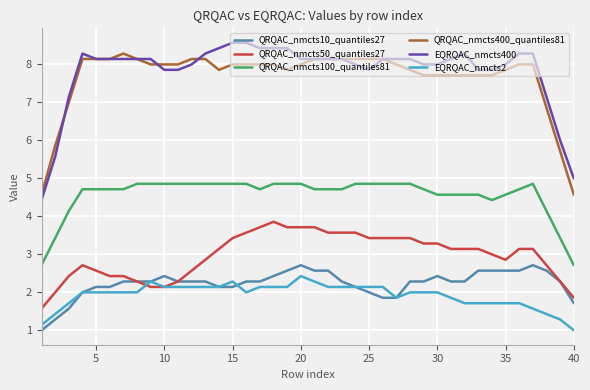

True or false: EQRQAC_nmcts2 and QRQAC_nmcts400_quantiles81 intersect in this chart.

False